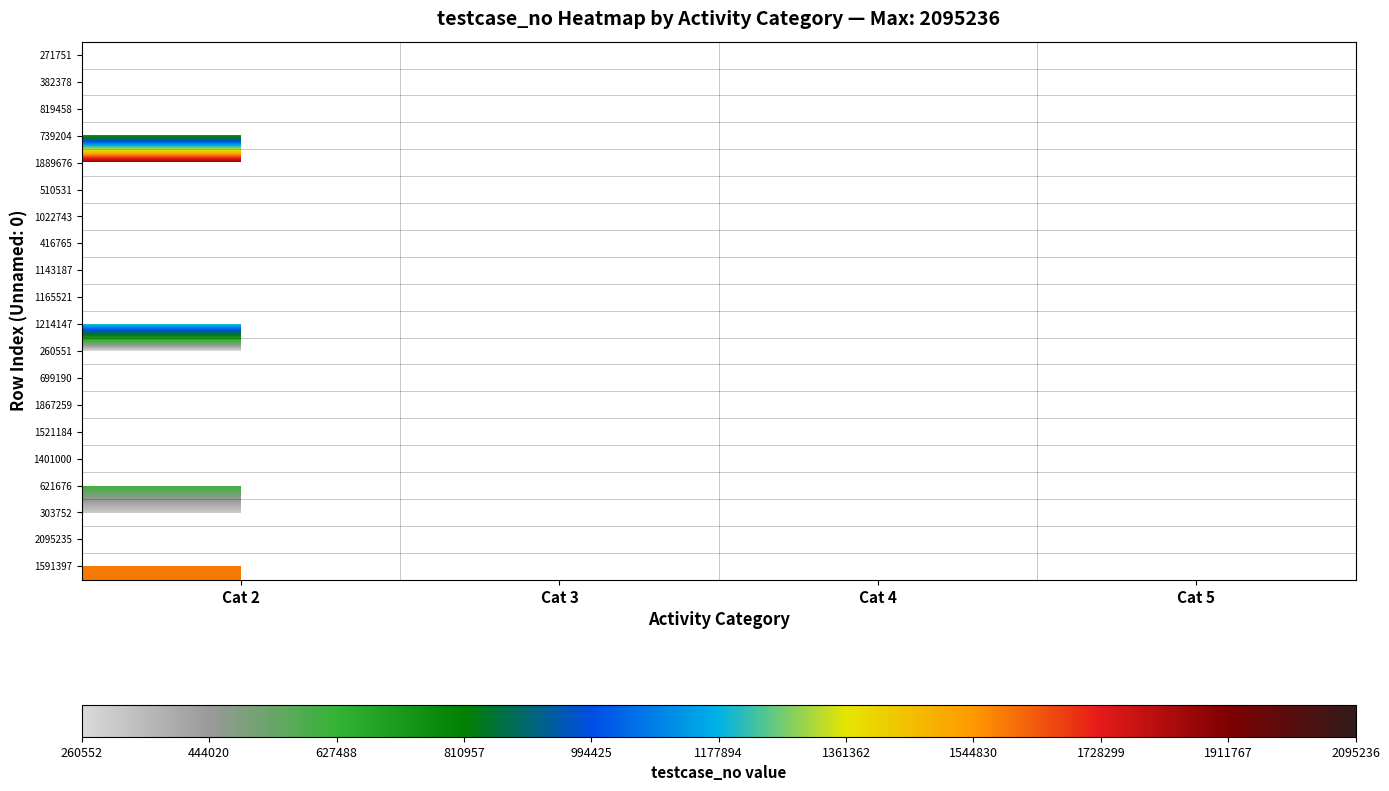

Between Cat 3 and Cat 2, which is larger?

Cat 2